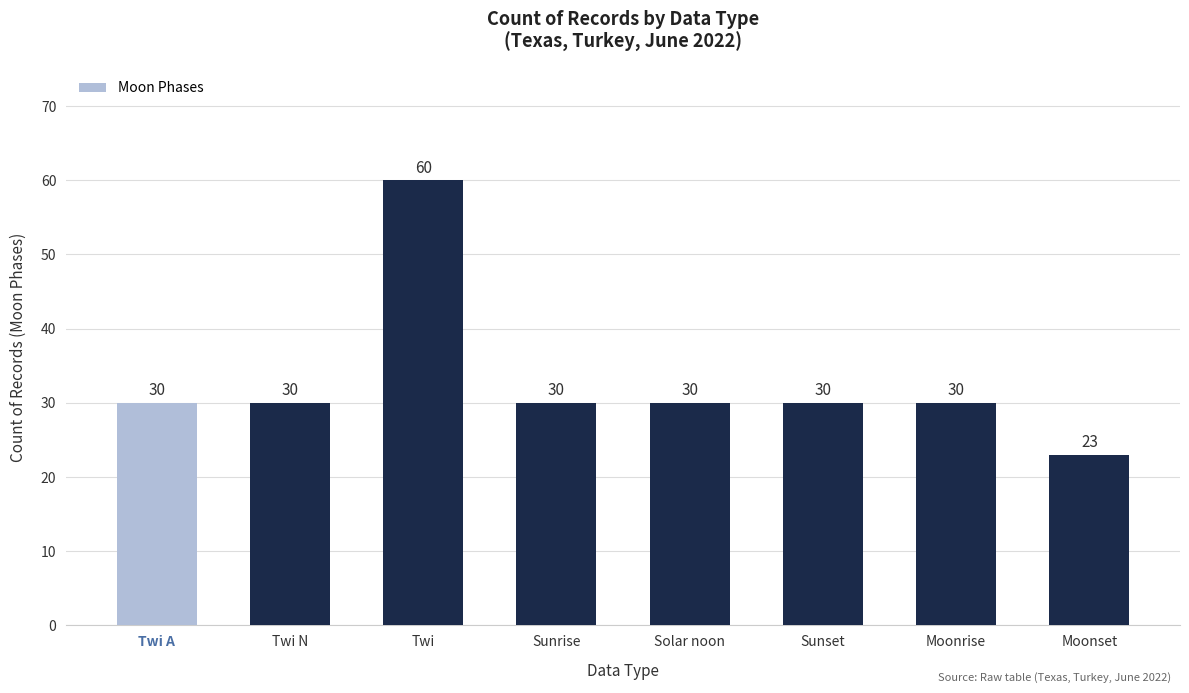

What value does the data have at Sunrise, to the nearest 10?

30